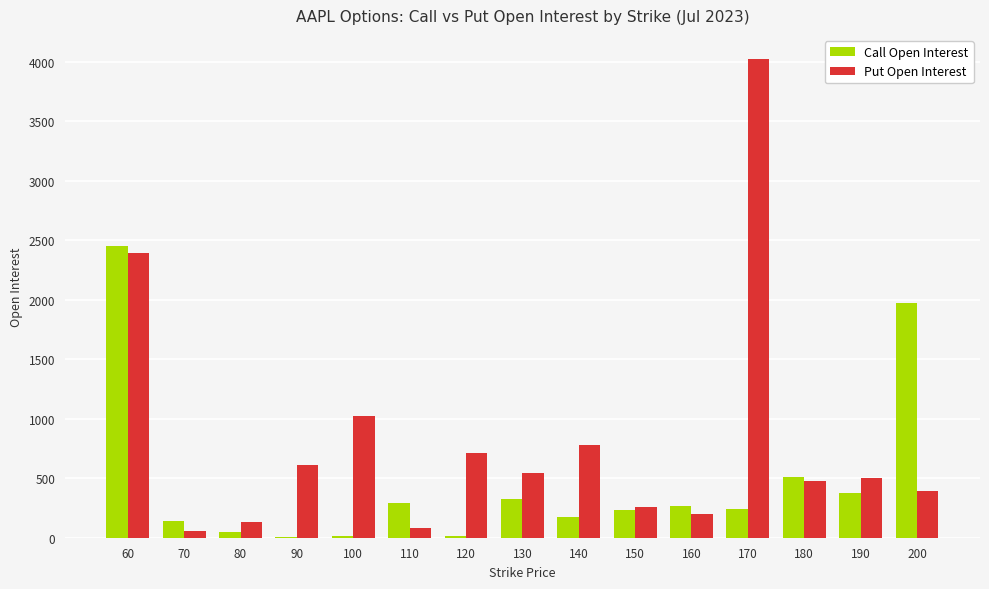

Where is Call Open Interest nearest to the value 1228?

180